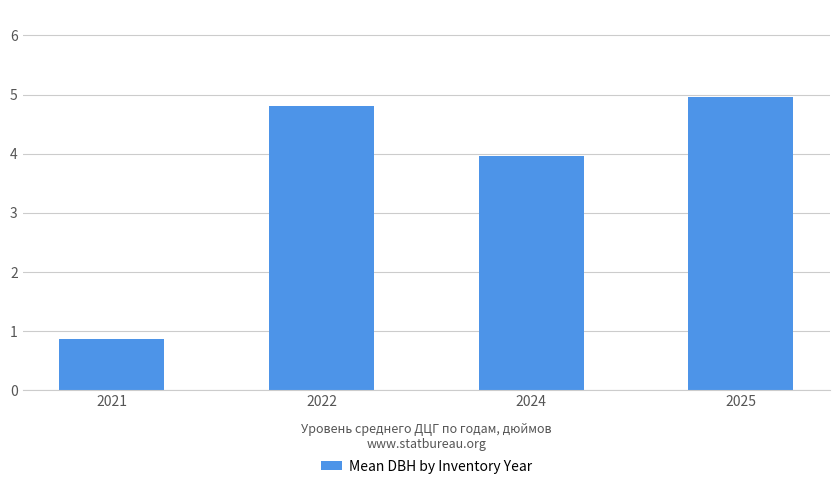

Where is the data nearest to the value 2?

2021